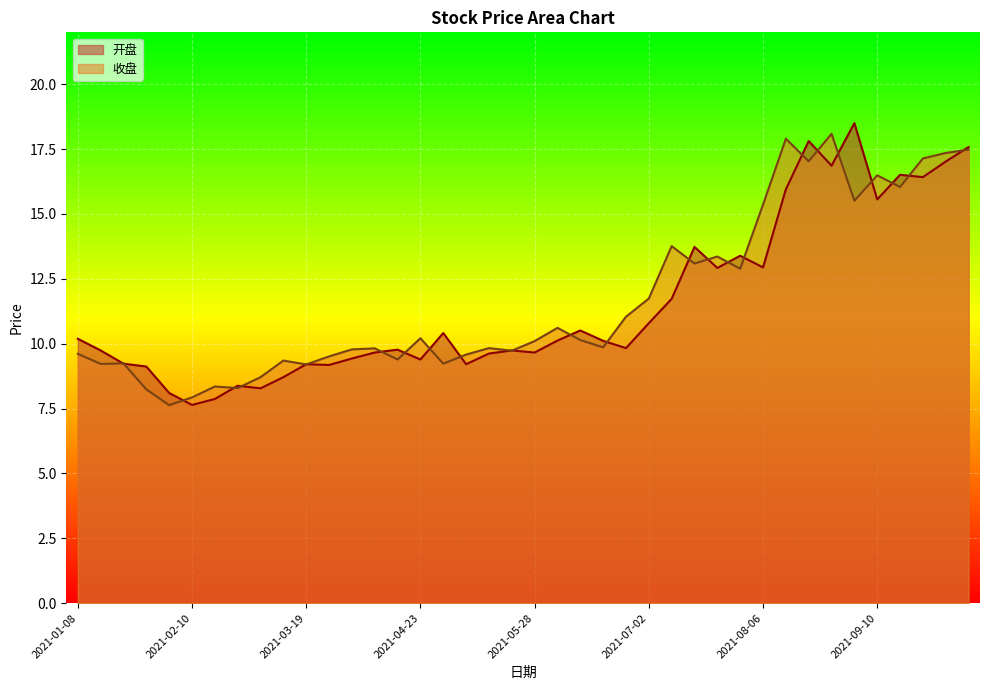

What are all the series names shown in the legend?

开盘, 收盘